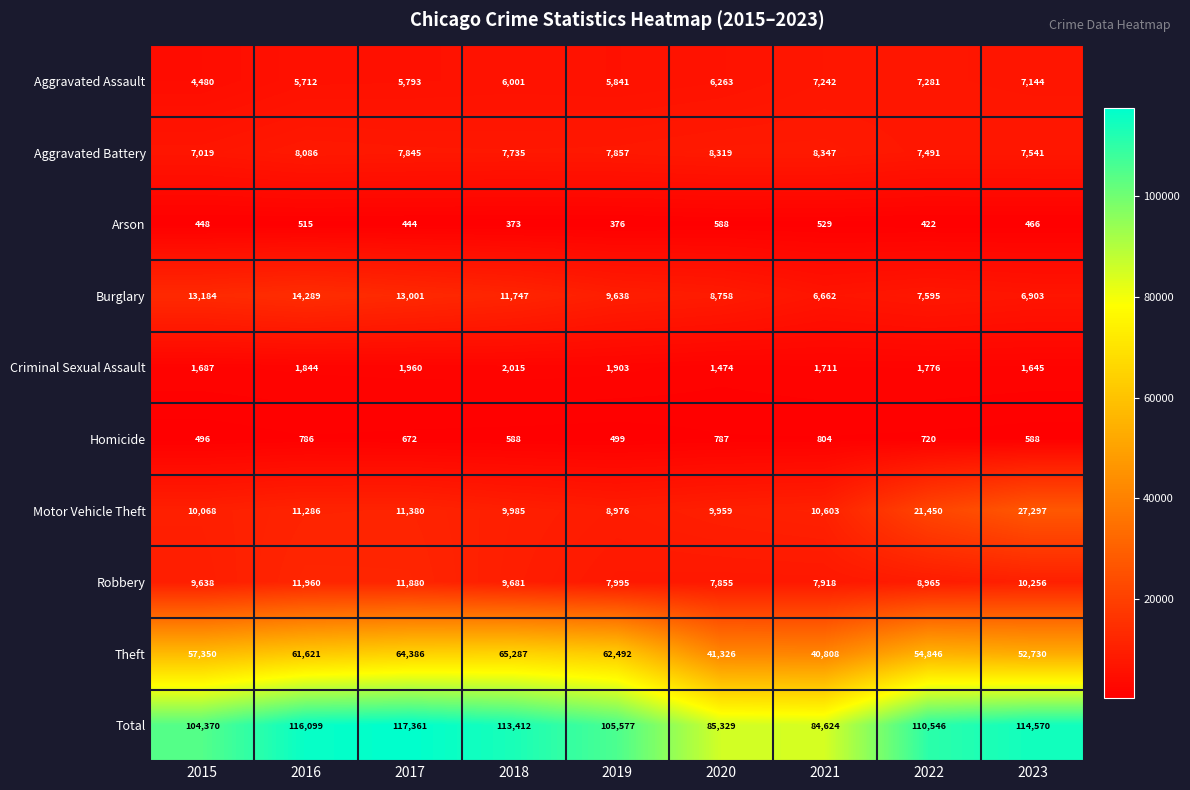

Between 2017 and 2022, which series saw the biggest shift?

Motor Vehicle Theft